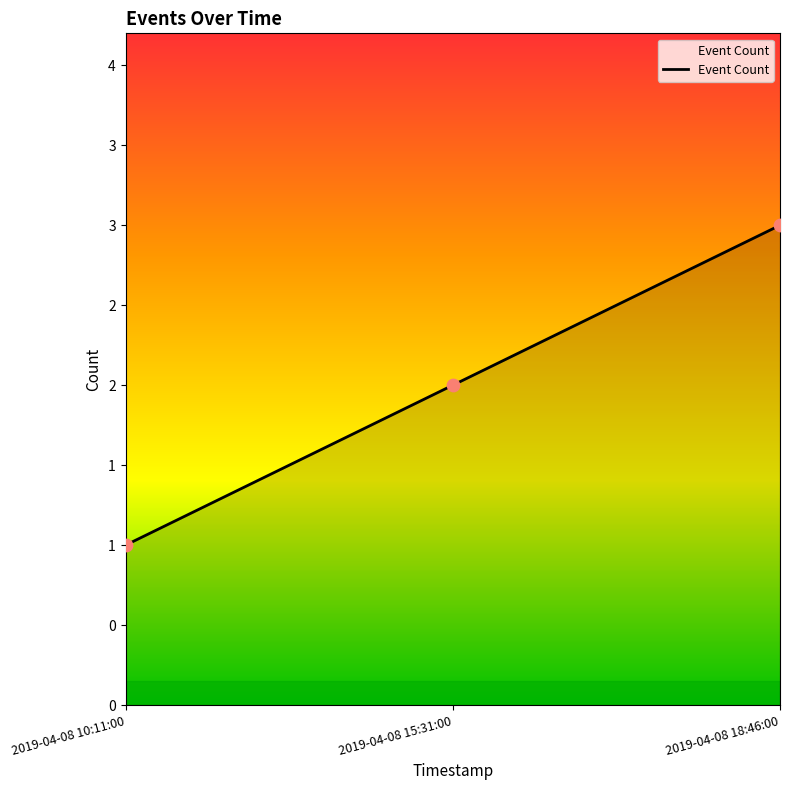

Between 2019-04-08 18:46:00 and 2019-04-08 15:31:00, which is larger?

2019-04-08 18:46:00